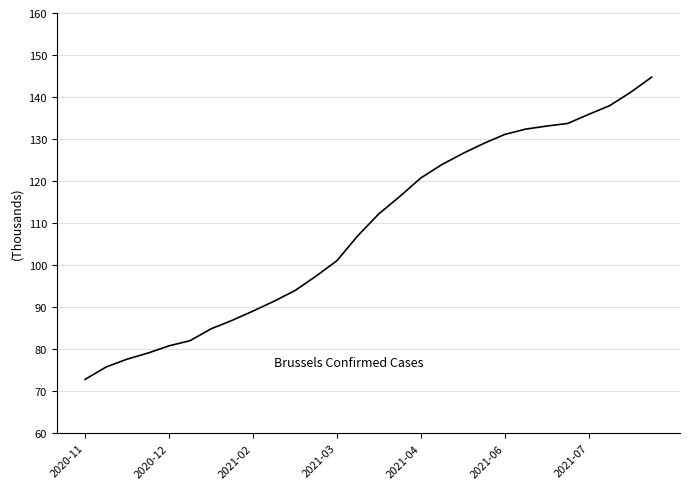

Does the chart have visible grid lines?

Yes